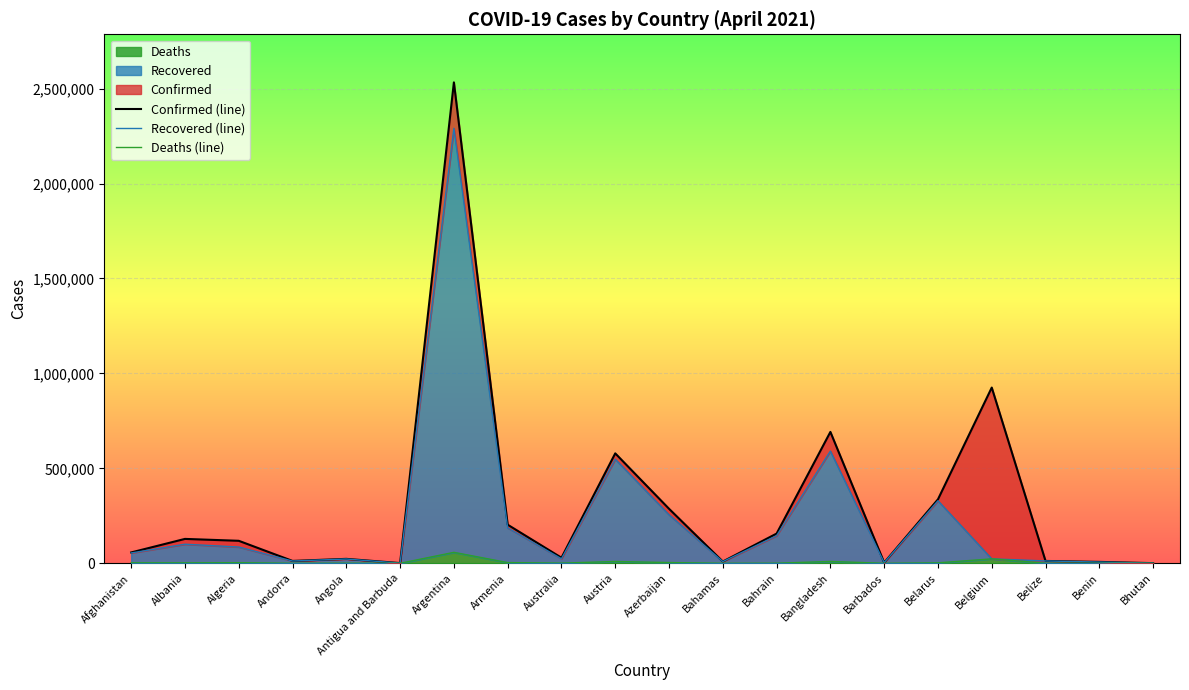

What is the maximum value for Deaths?

57779